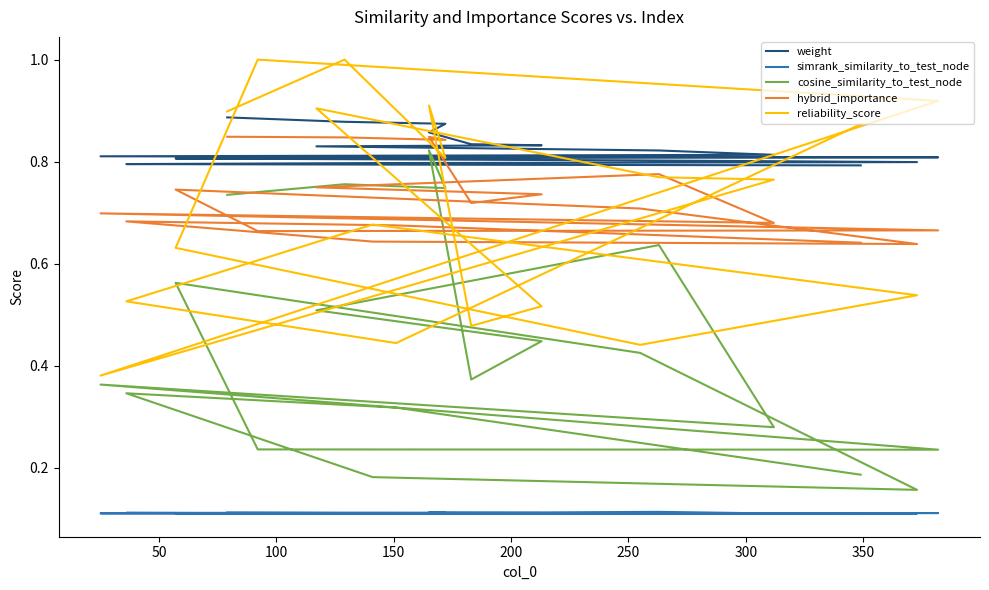

What is the maximum value shown in the chart?

1.0